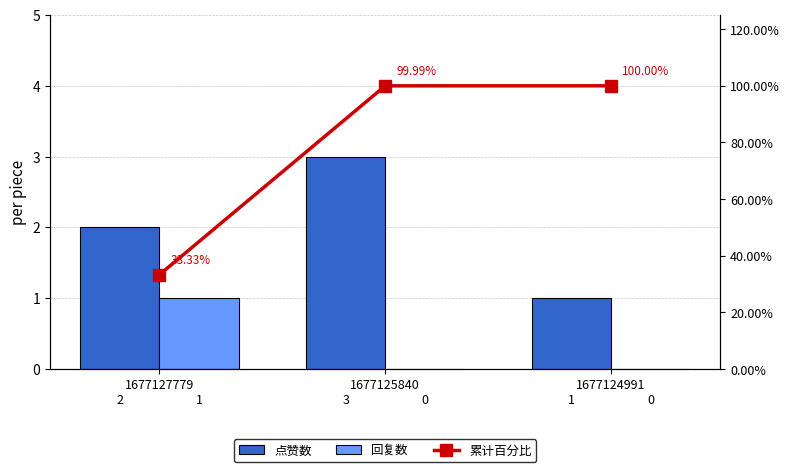

Which category has the lowest value across all series?

1677125840